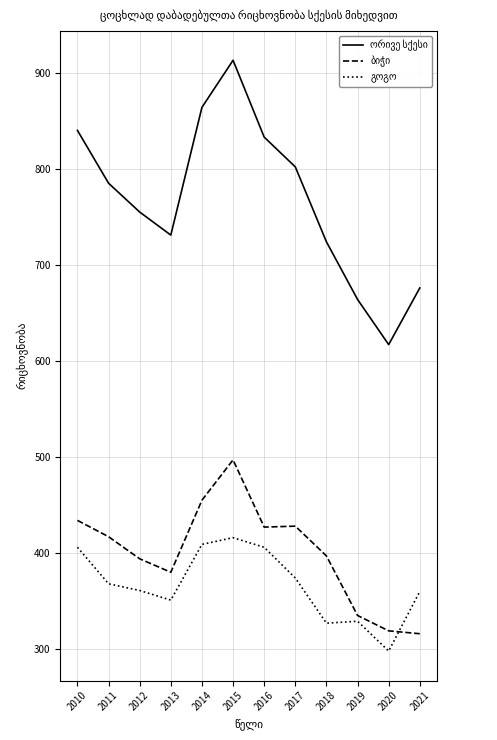

Which category has the lowest value across all series?

2020